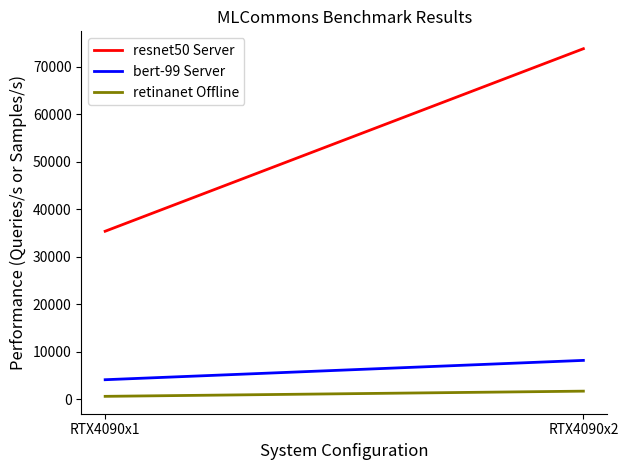

Which has a higher value, RTX4090x1 or RTX4090x2?

RTX4090x2